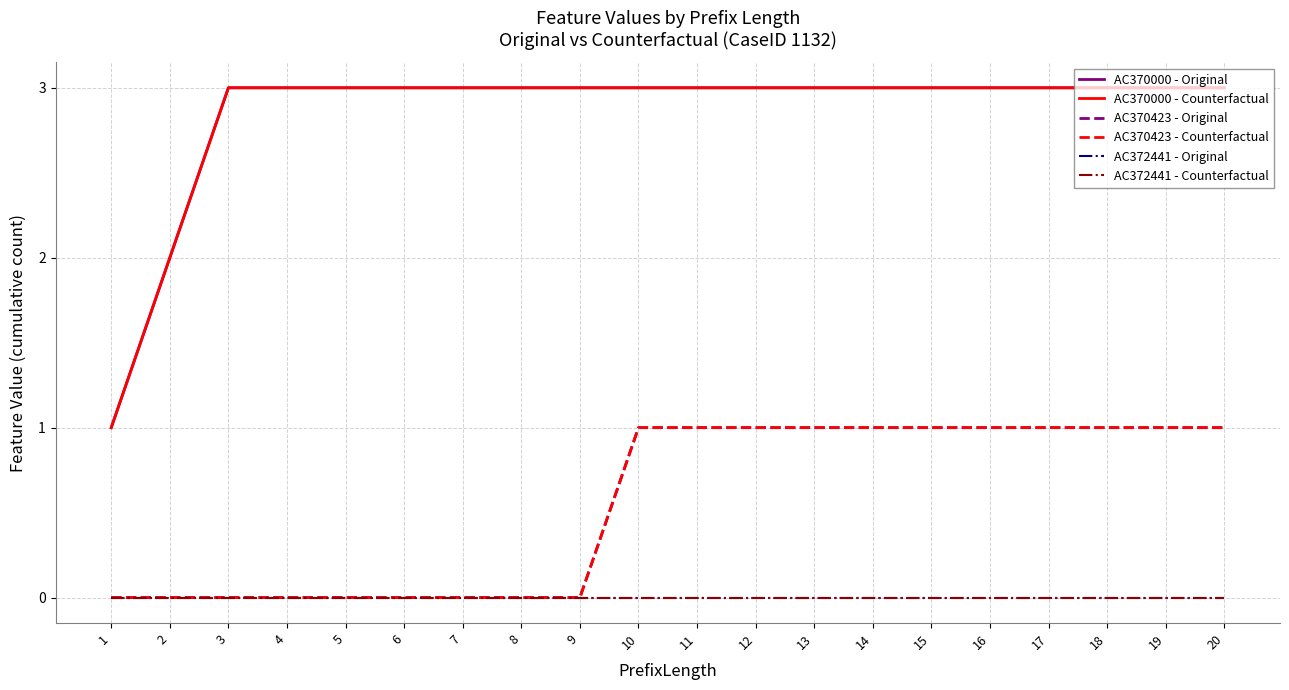

What are all the series names shown in the legend?

AC370000 - Original, AC370000 - Counterfactual, AC370423 - Original, AC370423 - Counterfactual, AC372441 - Original, AC372441 - Counterfactual